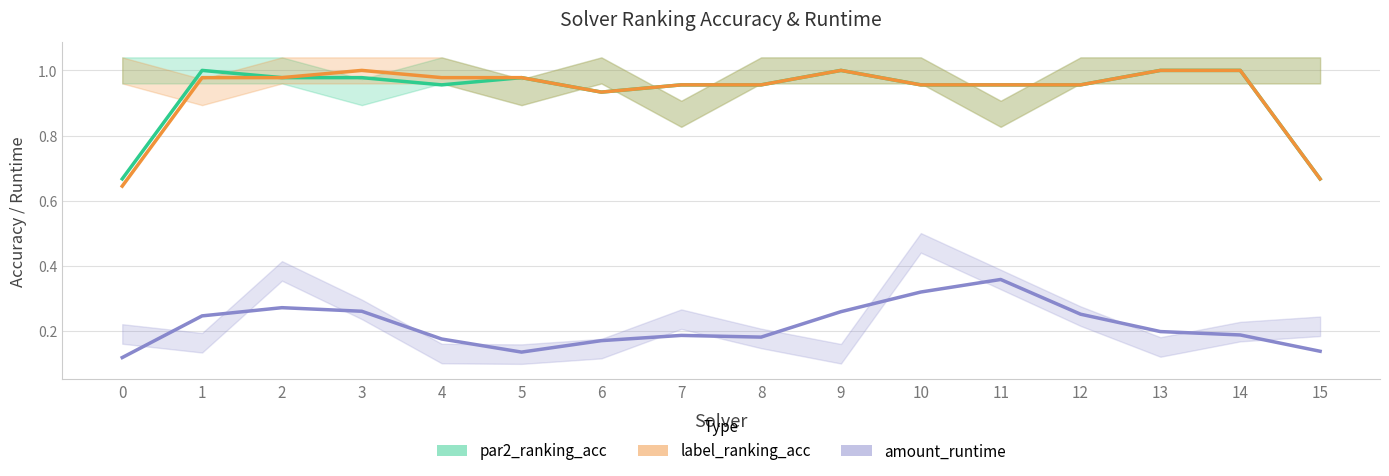

What is the difference between the second highest and minimum values in the par2_ranking_acc series?

0.3